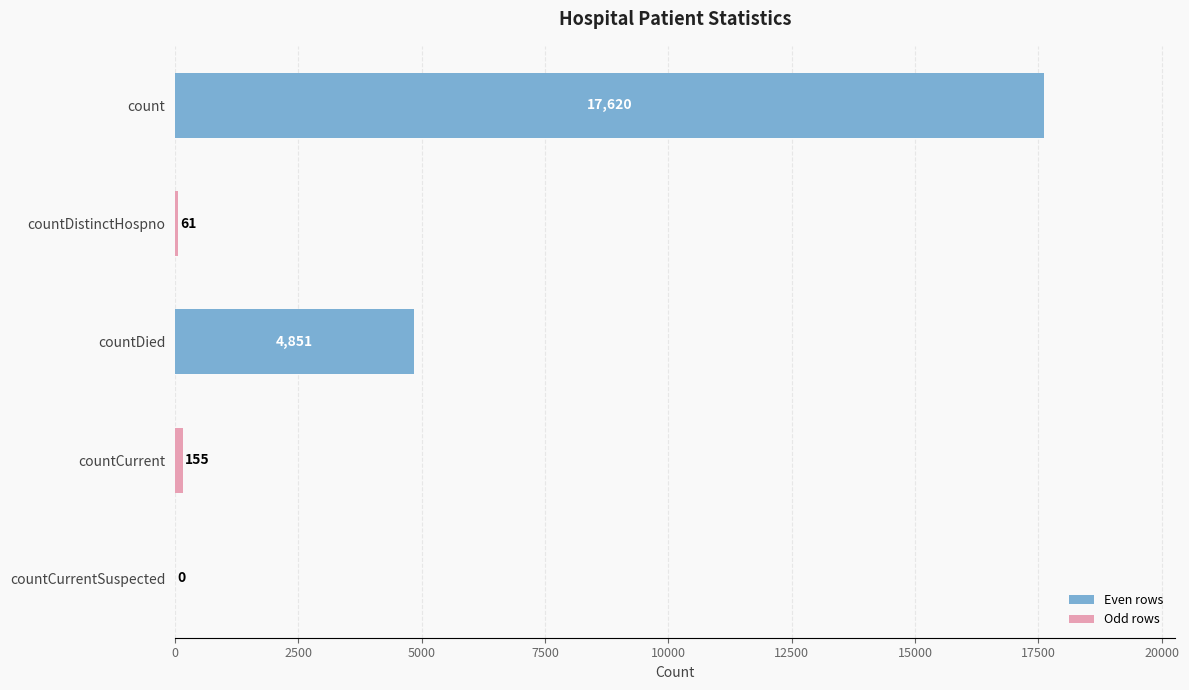

How many positive values are there?

4